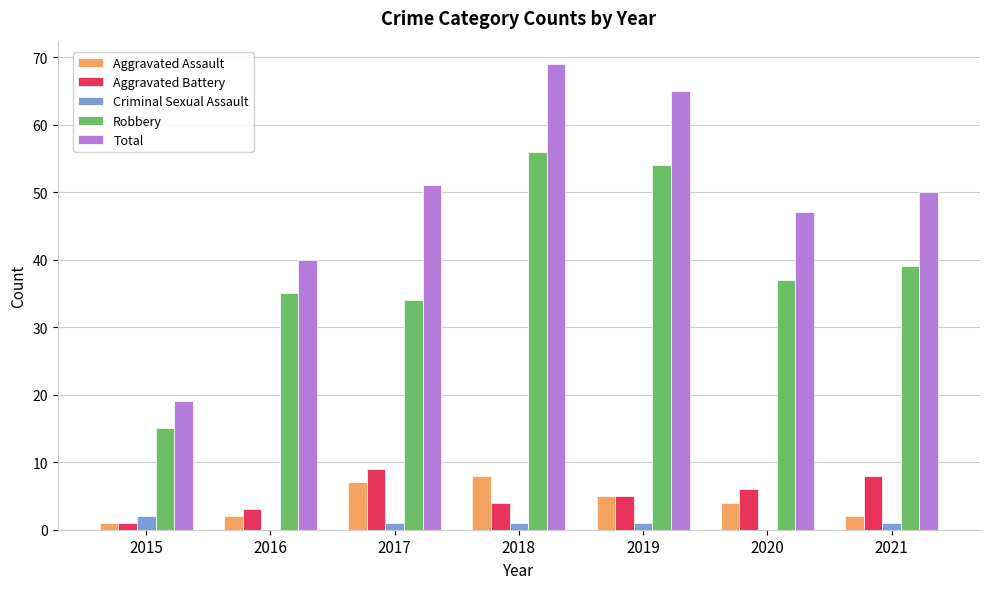

At which label does Robbery first exceed 37?

2018